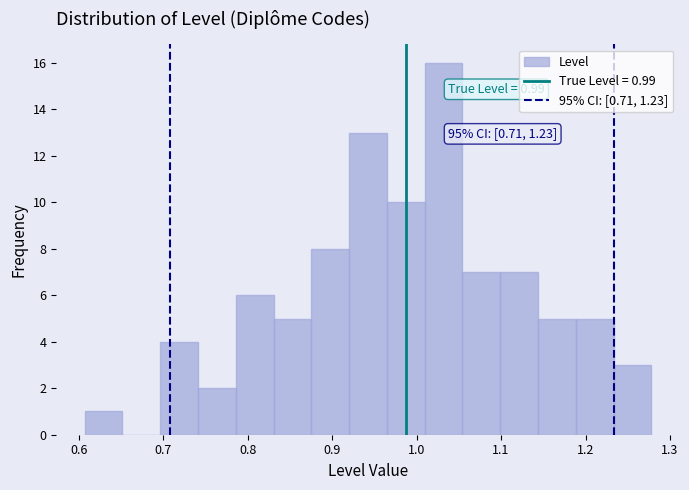

Which range on the x-axis has the tallest bar?

1.01 to 1.05